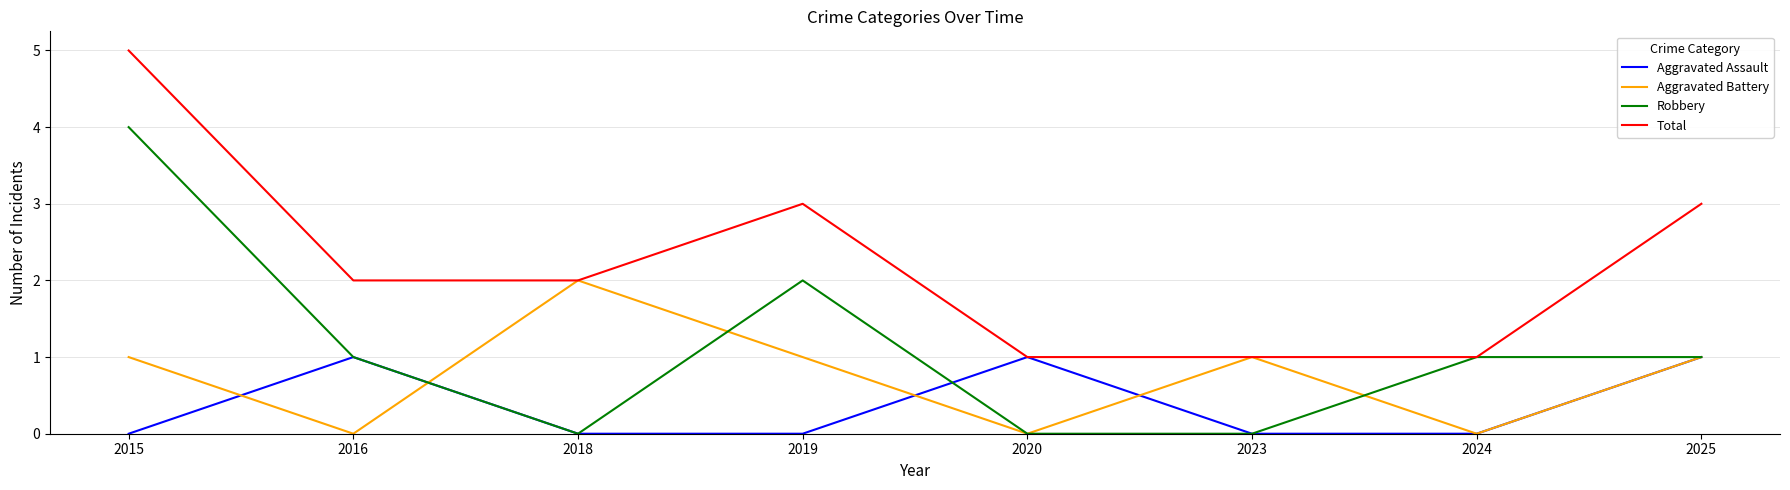

Which series has the largest total across all categories?

Total